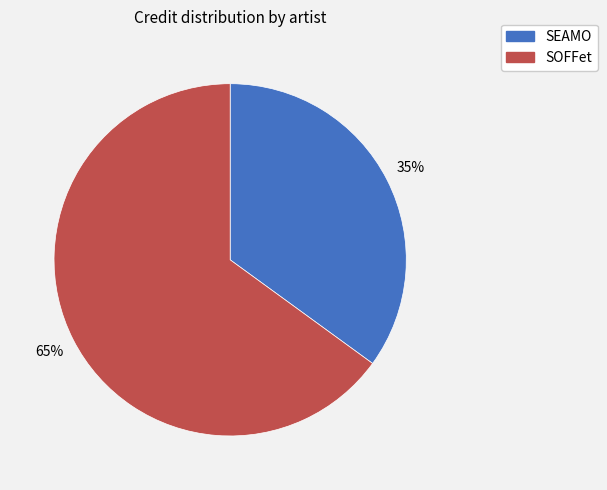

What percentage is the SEAMO slice, to the nearest percent?

35%